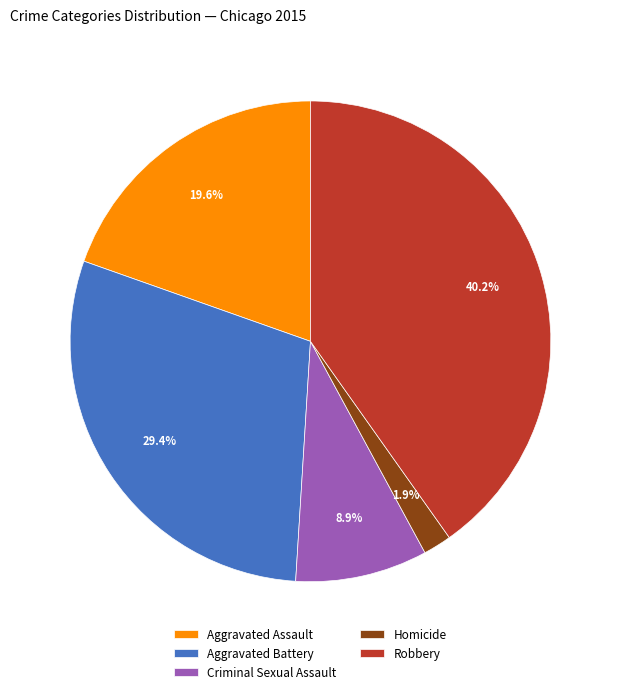

To the nearest percent, what is the difference between the largest and smallest slice percentages?

38%